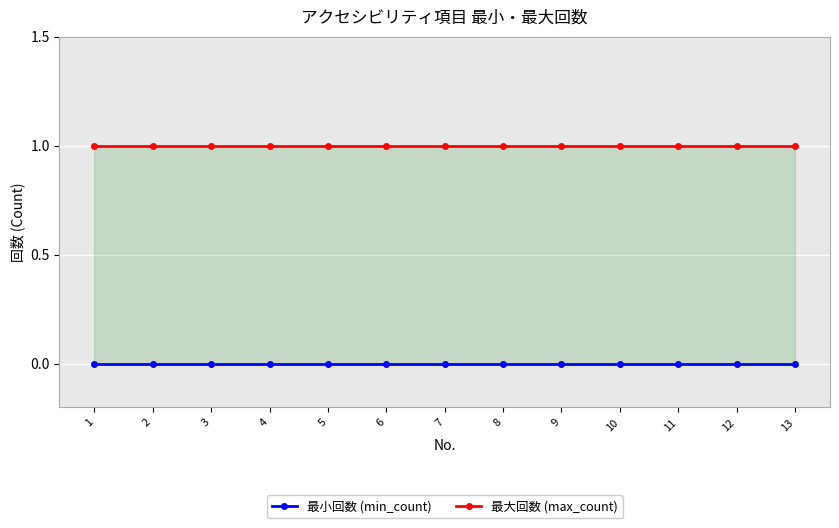

Which label corresponds to the largest value in the chart?

1